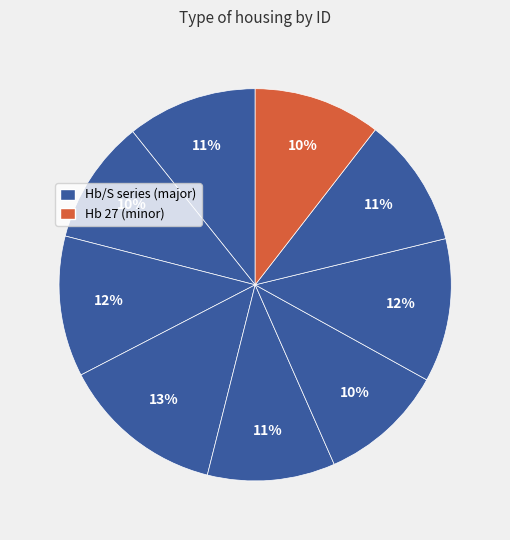

How many segments does this pie chart have?

9